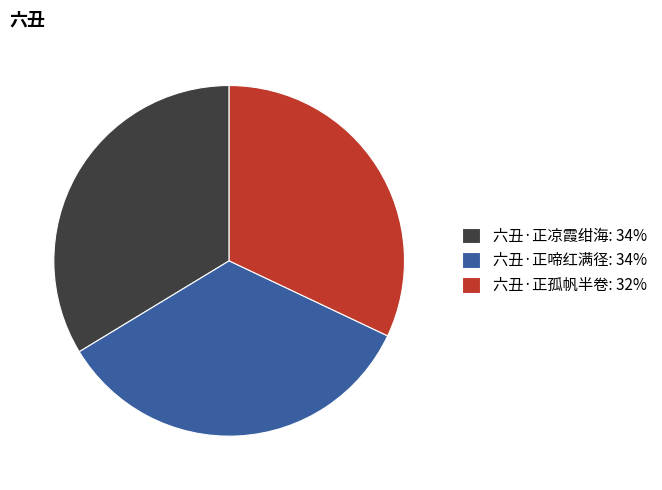

What is the largest slice in the pie chart?

六丑·正啼红满径